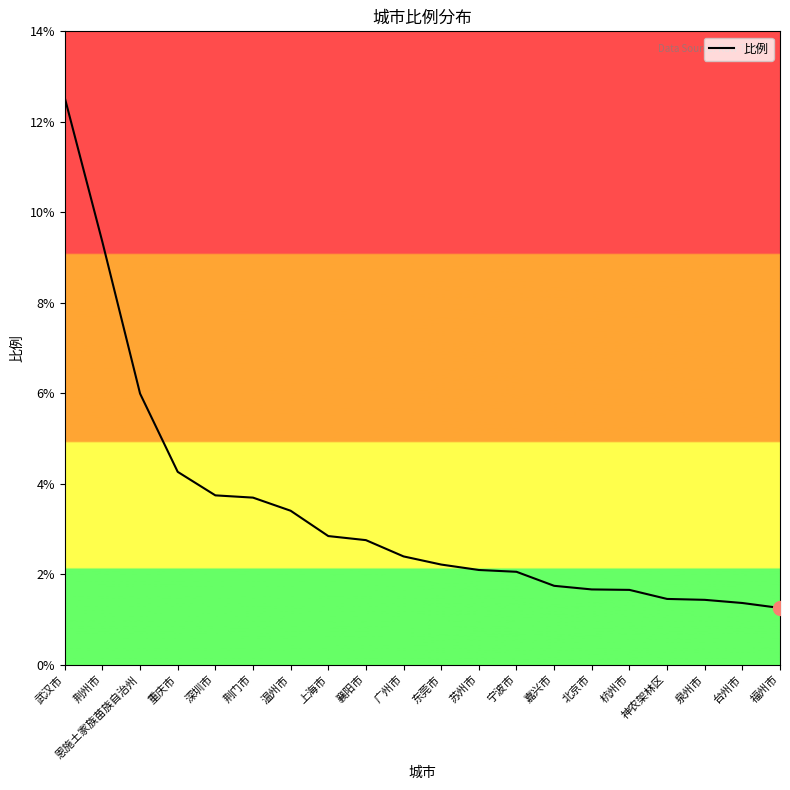

What position from the left is 温州市?

7